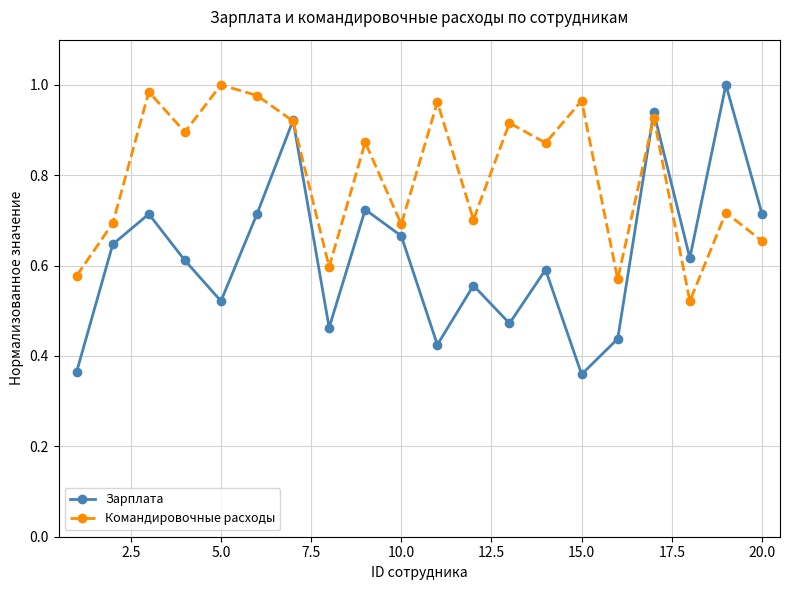

How many lines are shown in the chart?

2